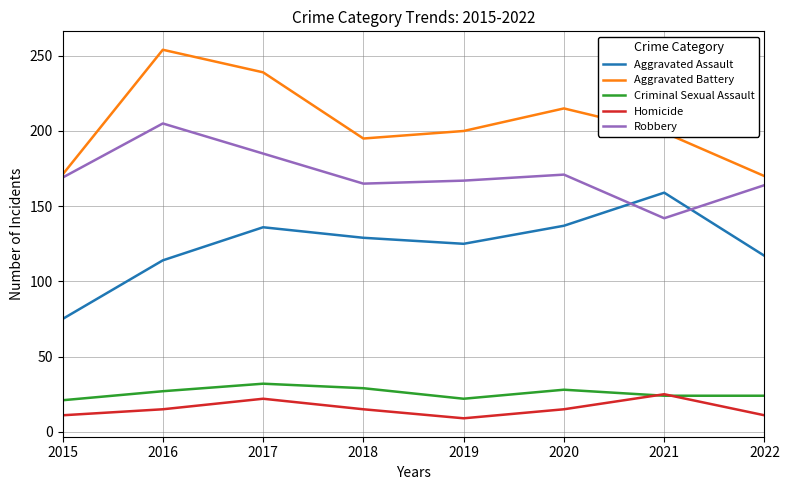

What is the difference between the highest and lowest values at 2015?

160